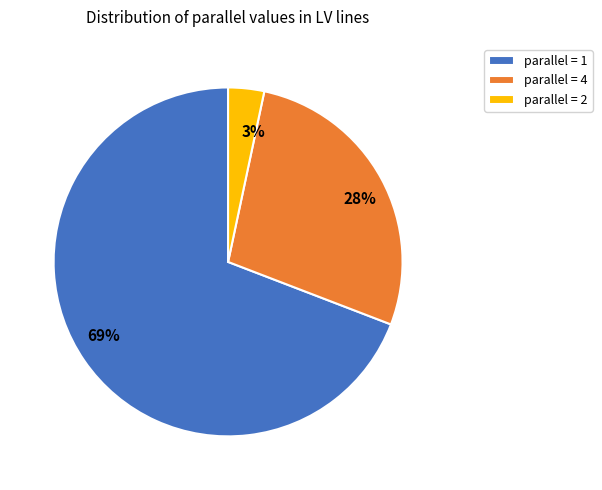

Is it true that 28% is 15% of the pie?

False